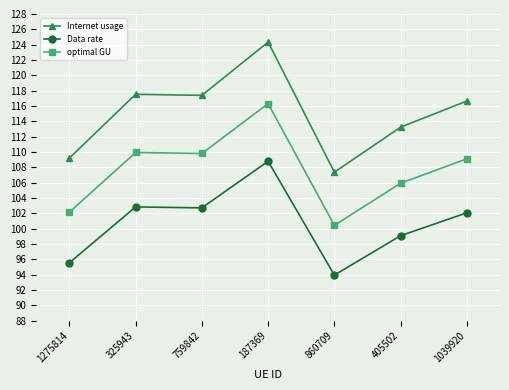

How many lines are shown in the chart?

3